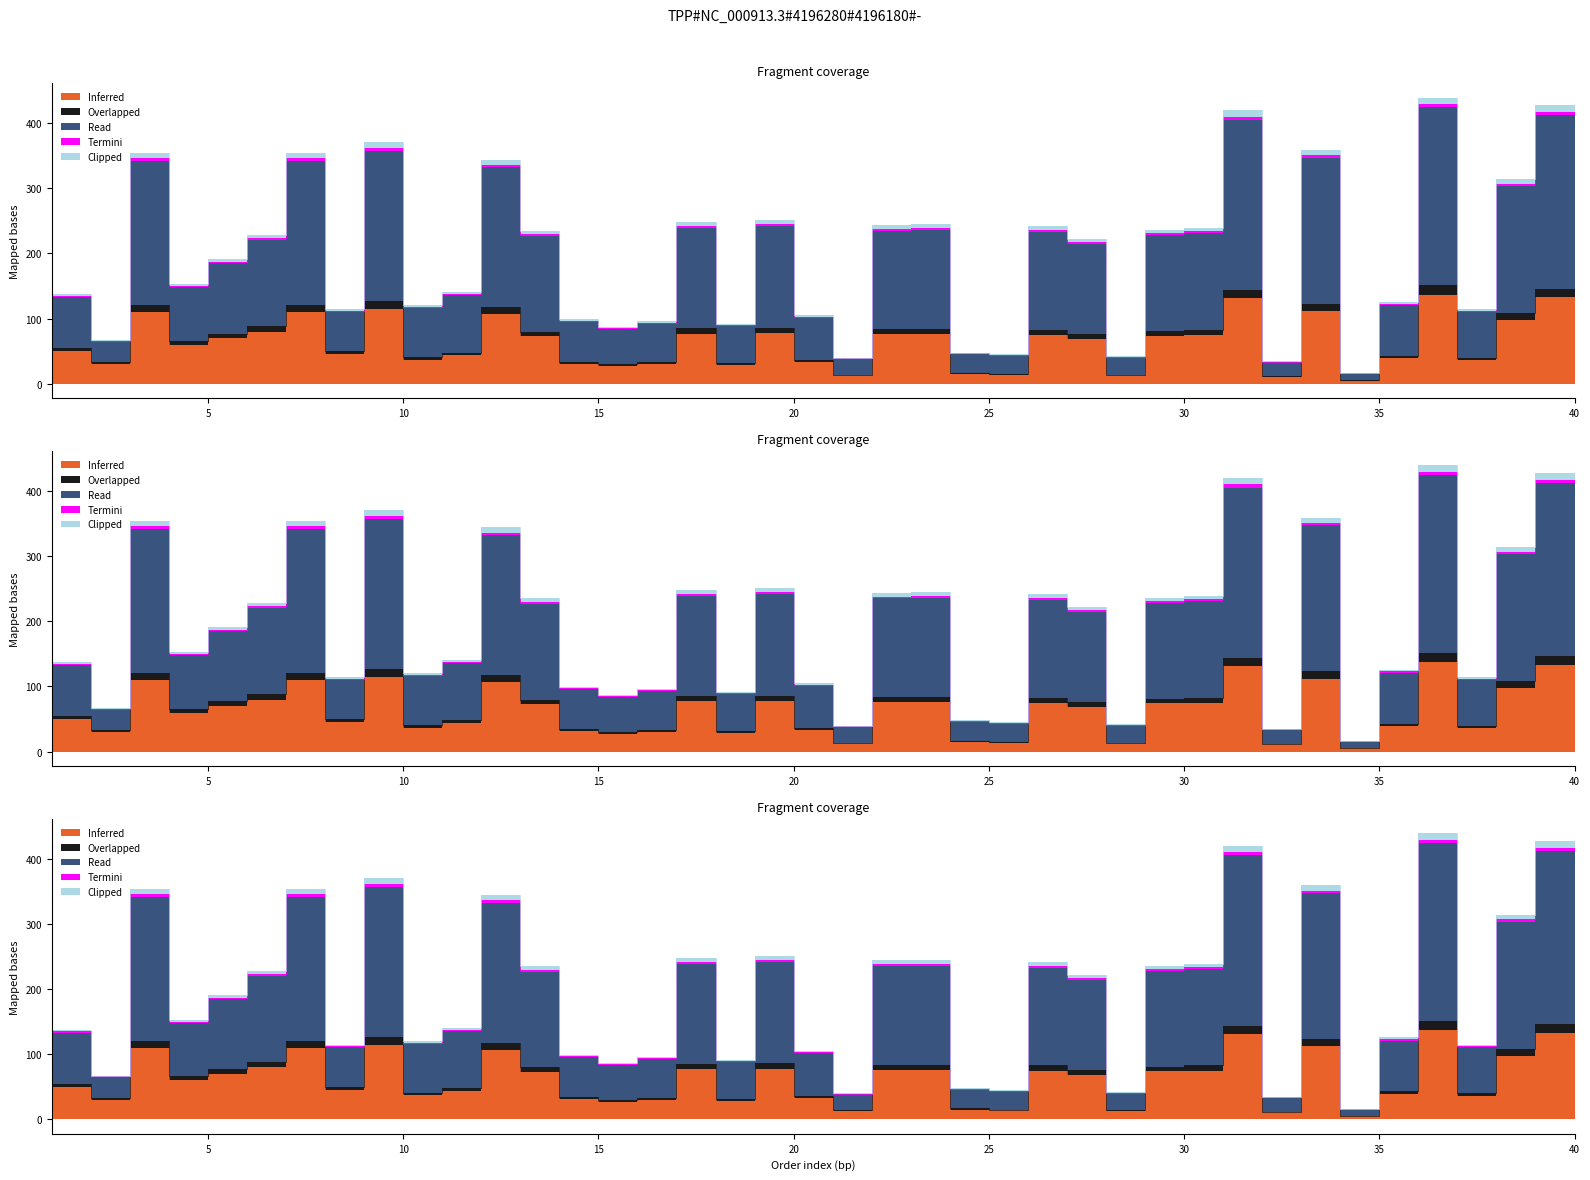

True or false: Termini has a value of 156 at 14.

False